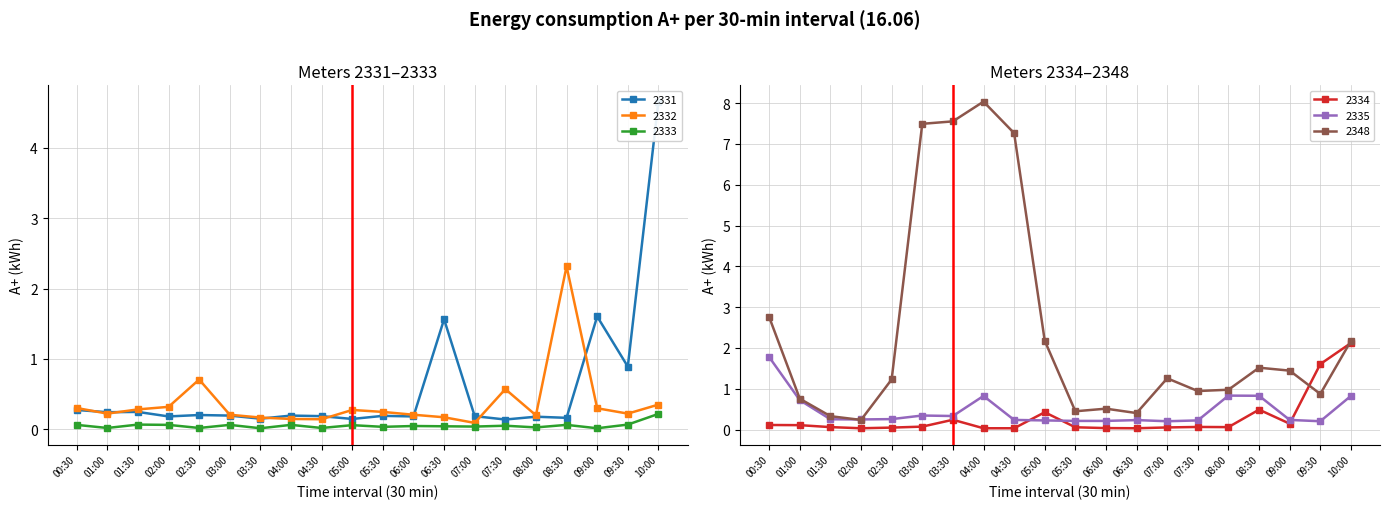

Reading left to right, what are all the values shown in this chart?

2331: 00:30=0.3	01:00=0.2	01:30=0.2	02:00=0.2	02:30=0.2	03:00=0.2	03:30=0.2	04:00=0.2	04:30=0.2	05:00=0.1	05:30=0.2	06:00=0.2	06:30=1.6	07:00=0.2	07:30=0.1	08:00=0.2	08:30=0.2	09:00=1.6	09:30=0.9	10:00=4.7
2332: 00:30=0.3	01:00=0.2	01:30=0.3	02:00=0.3	02:30=0.7	03:00=0.2	03:30=0.2	04:00=0.1	04:30=0.1	05:00=0.3	05:30=0.2	06:00=0.2	06:30=0.2	07:00=0.1	07:30=0.6	08:00=0.2	08:30=2.3	09:00=0.3	09:30=0.2	10:00=0.4
2333: 00:30=0.1	01:00=0.0	01:30=0.1	02:00=0.1	02:30=0.0	03:00=0.1	03:30=0.0	04:00=0.1	04:30=0.0	05:00=0.1	05:30=0.0	06:00=0.0	06:30=0.0	07:00=0.0	07:30=0.1	08:00=0.0	08:30=0.1	09:00=0.0	09:30=0.1	10:00=0.2
2334: 00:30=0.1	01:00=0.1	01:30=0.1	02:00=0.0	02:30=0.0	03:00=0.1	03:30=0.2	04:00=0.0	04:30=0.0	05:00=0.4	05:30=0.1	06:00=0.0	06:30=0.0	07:00=0.1	07:30=0.1	08:00=0.1	08:30=0.5	09:00=0.1	09:30=1.6	10:00=2.1
2335: 00:30=1.8	01:00=0.7	01:30=0.3	02:00=0.2	02:30=0.3	03:00=0.3	03:30=0.3	04:00=0.8	04:30=0.2	05:00=0.2	05:30=0.2	06:00=0.2	06:30=0.2	07:00=0.2	07:30=0.2	08:00=0.8	08:30=0.8	09:00=0.2	09:30=0.2	10:00=0.8
2348: 00:30=2.8	01:00=0.8	01:30=0.3	02:00=0.2	02:30=1.2	03:00=7.5	03:30=7.6	04:00=8.0	04:30=7.3	05:00=2.2	05:30=0.4	06:00=0.5	06:30=0.4	07:00=1.3	07:30=0.9	08:00=1.0	08:30=1.5	09:00=1.4	09:30=0.9	10:00=2.2